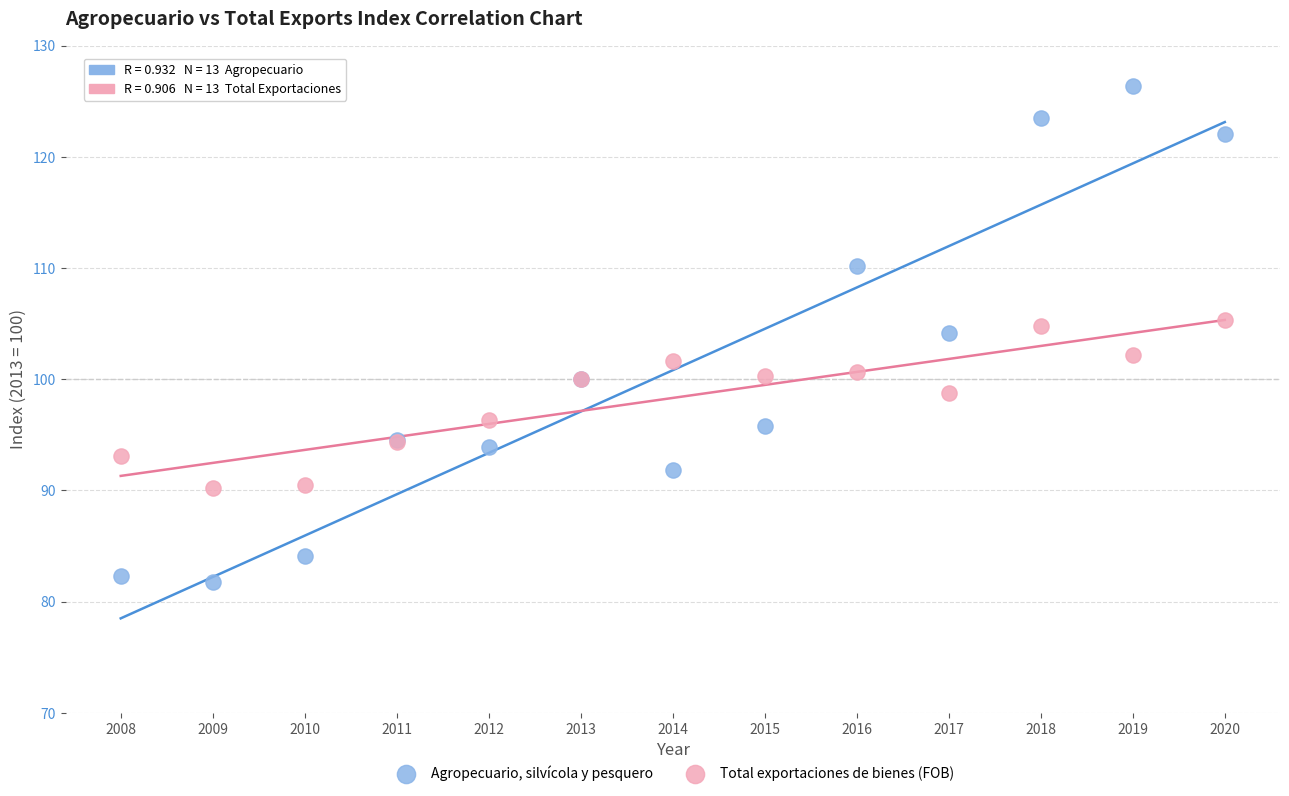

What is the X range (max minus min) for the scatter plot?

12.0